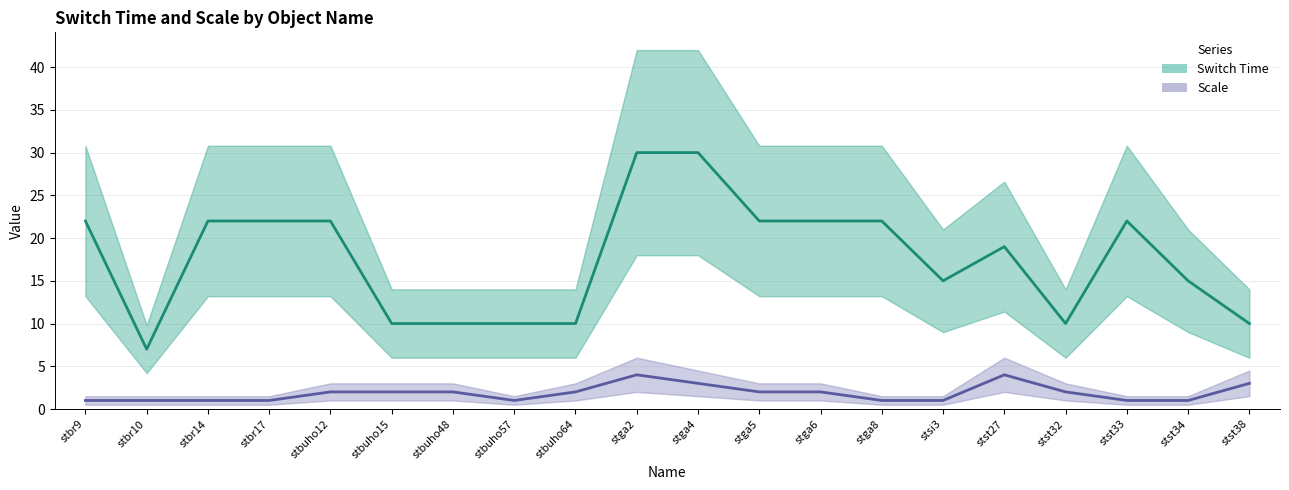

What is the difference between the highest and lowest values at stbuho15?

8